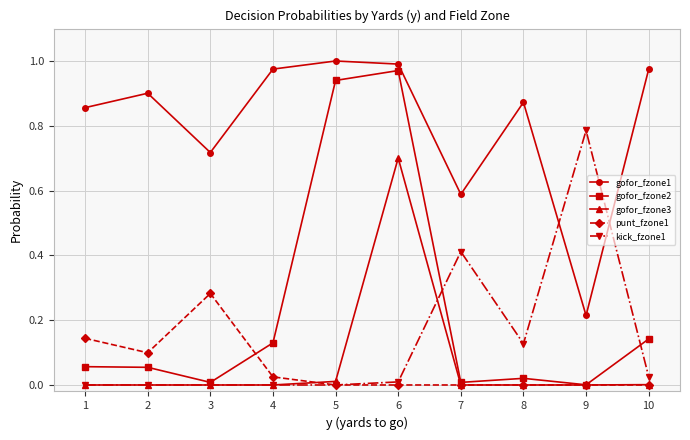

True or false: kick_fzone1 has more than 1 interior local peaks.

True